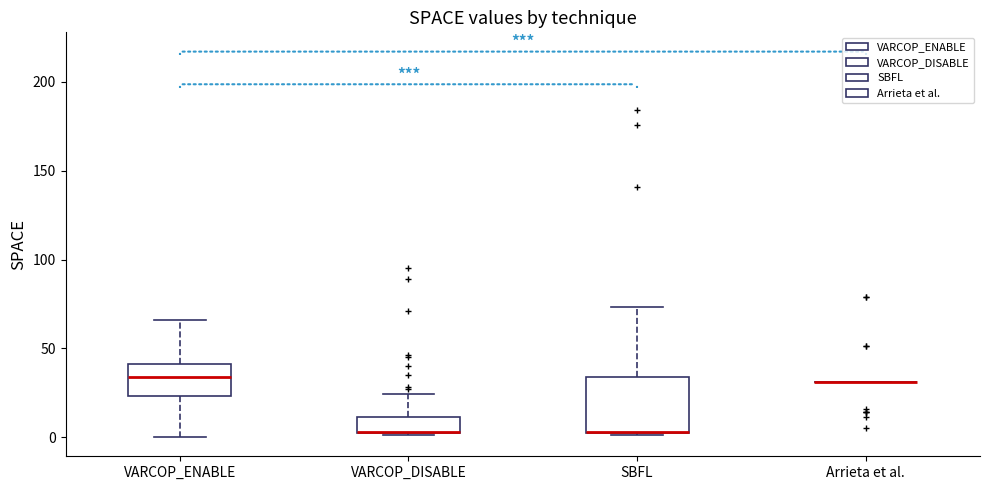

Reading left to right, transcribe this box plot: for each box, give where its median line is, the range the box spans, and where its two whiskers end, as read against the y-axis. The values are not printed on the chart, so give them approximately, as read against the axis.

VARCOP_ENABLE: median 35, box 25 to 40, whiskers 0 to 65
VARCOP_DISABLE: median 5, box 0 to 10, whiskers 0 to 25
SBFL: median 5, box 0 to 35, whiskers 0 to 75
Arrieta et al.: box collapsed to a line at 30, whiskers 30 to 30